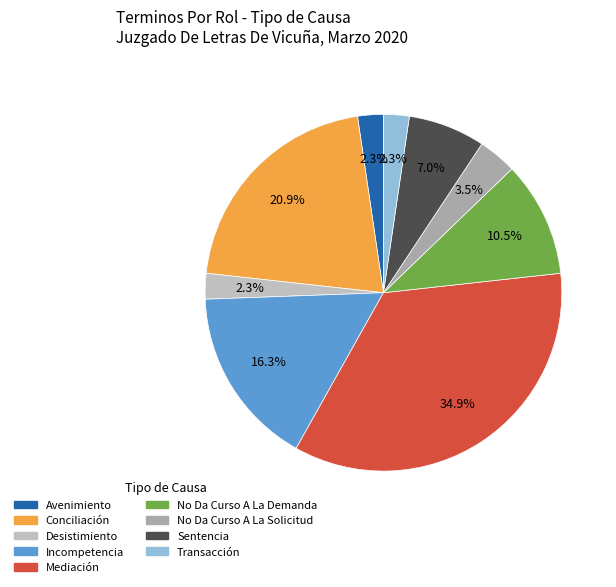

Which category has the smallest portion of the pie?

Avenimiento